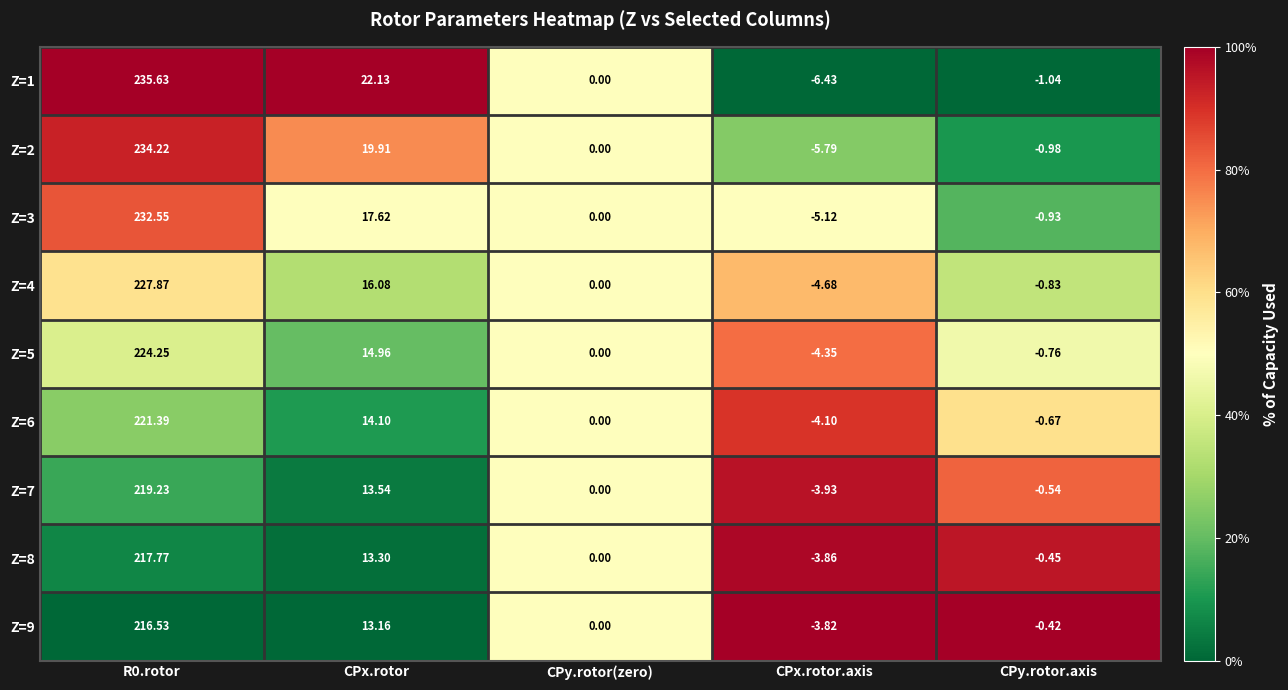

Where is Z=9 nearest to the value 106?

CPx.rotor